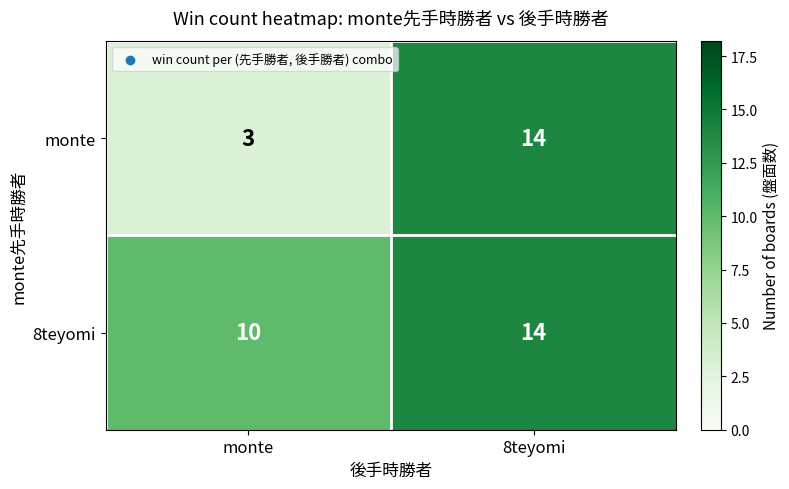

Between monte and 8teyomi, which series saw the biggest shift?

monte